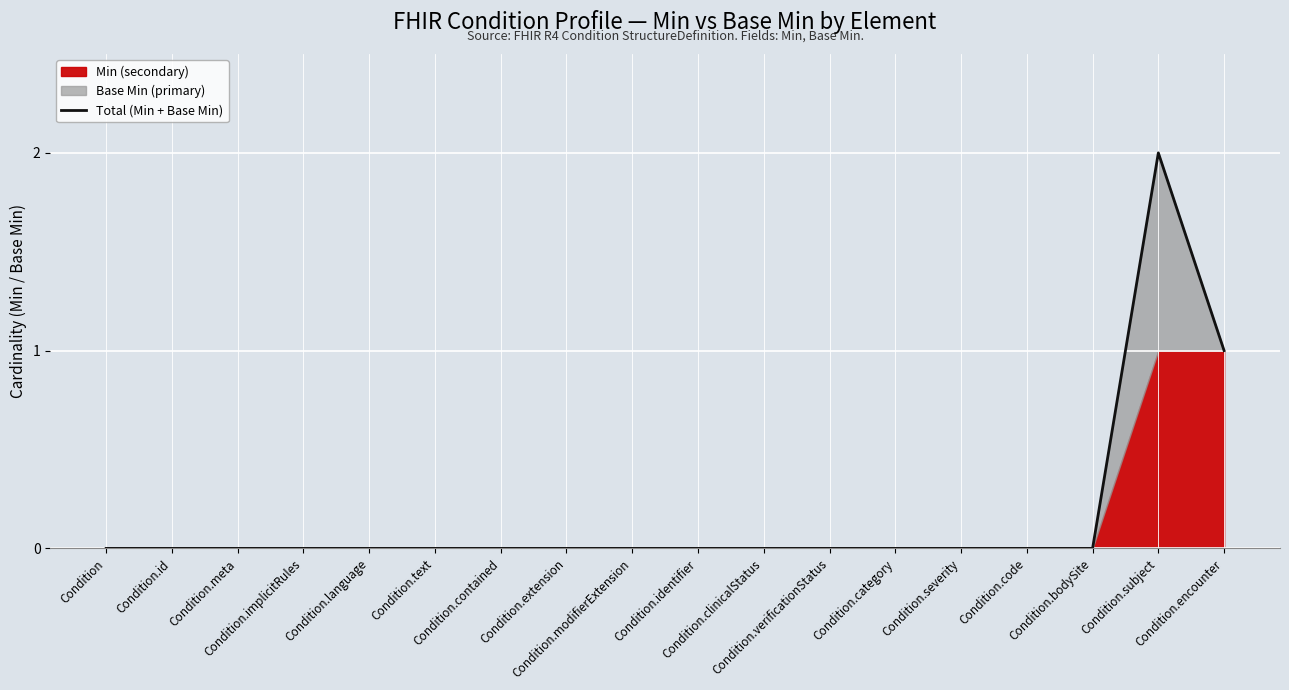

Where is the data nearest to the value 1?

Condition.encounter